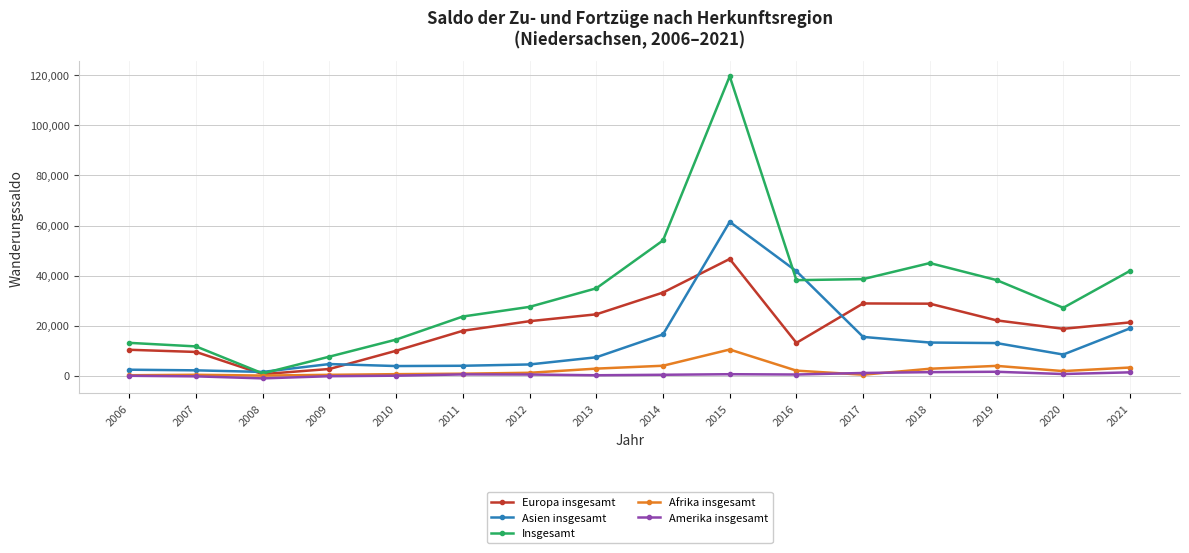

How many lines are shown in the chart?

5